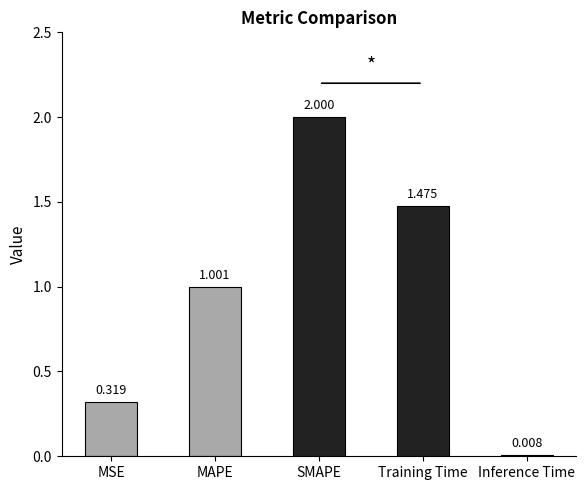

At which label does the data first exceed 1?

MAPE